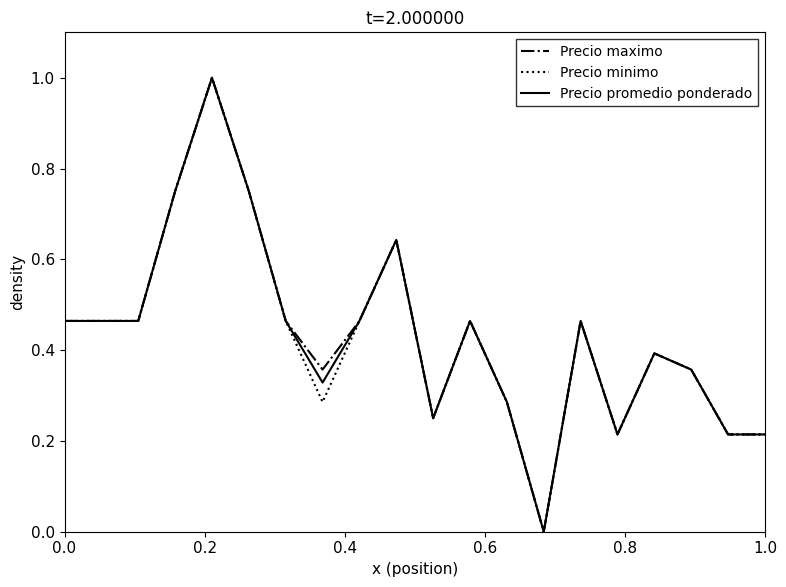

Is this an area chart (filled region under the line)?

No